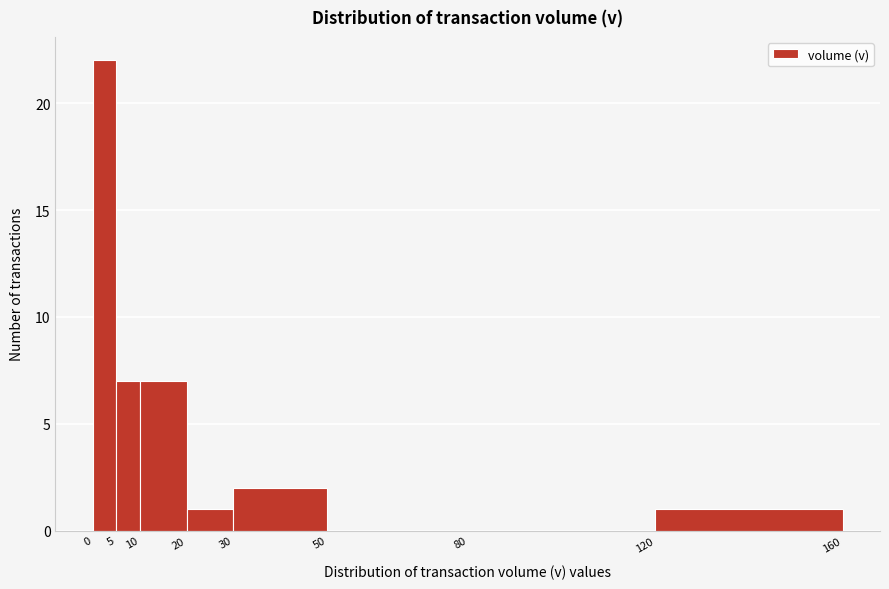

What is the height of the bar covering 20 to 30 on the x-axis? The values are not printed on the chart, so give them approximately, as read against the axis.

1